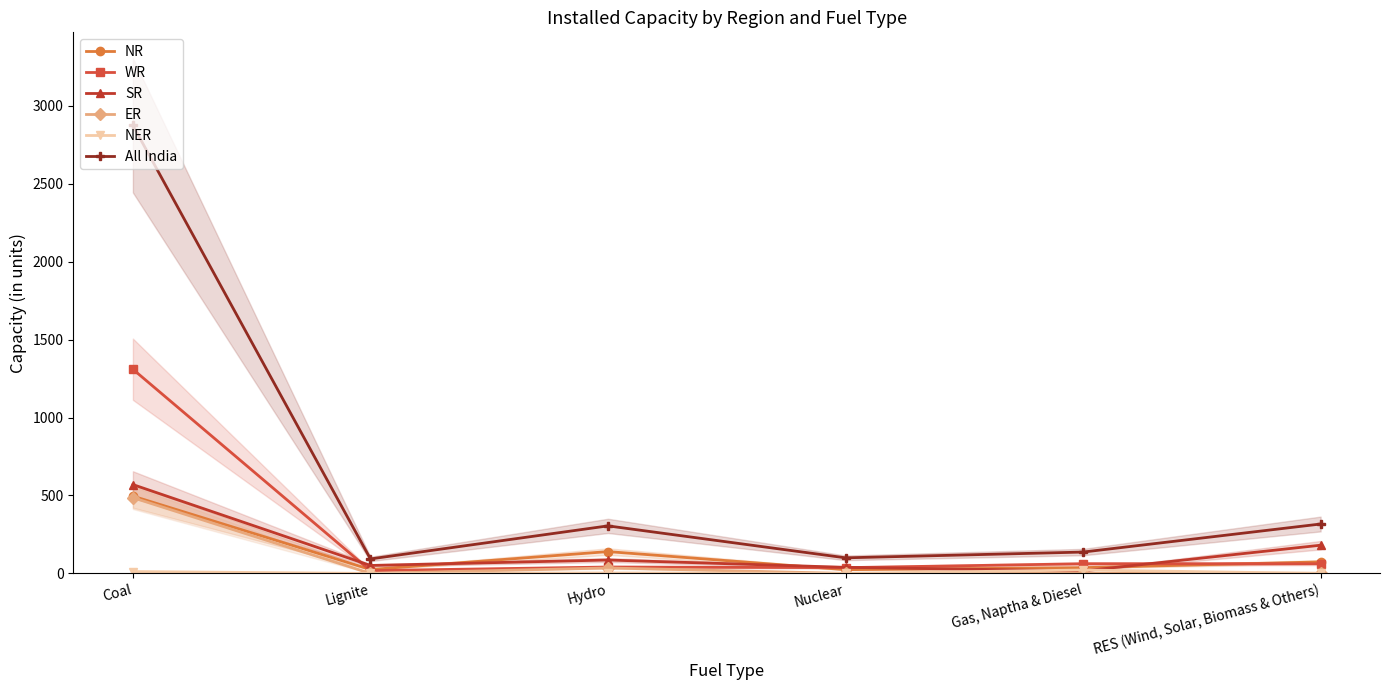

What is the label of the 3rd point from the right?

Nuclear